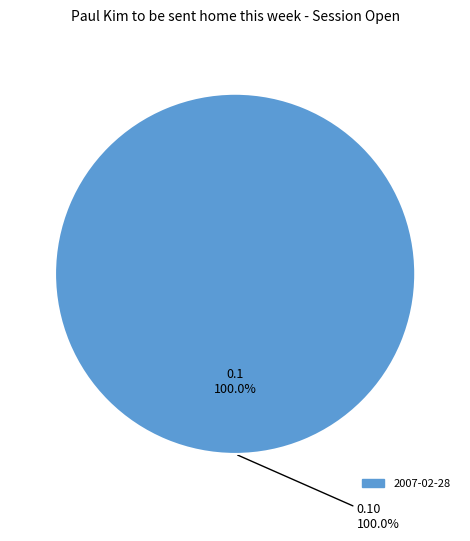

The 2007-02-28 slice represents 87% of the pie. True or false?

False